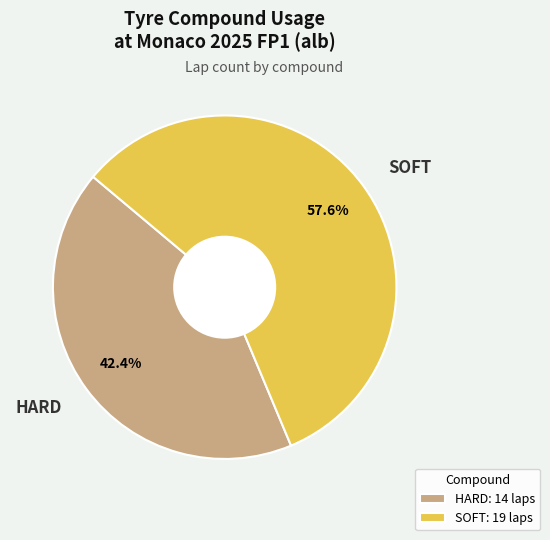

To the nearest percent, what is the difference between the largest and smallest slice percentages?

15%